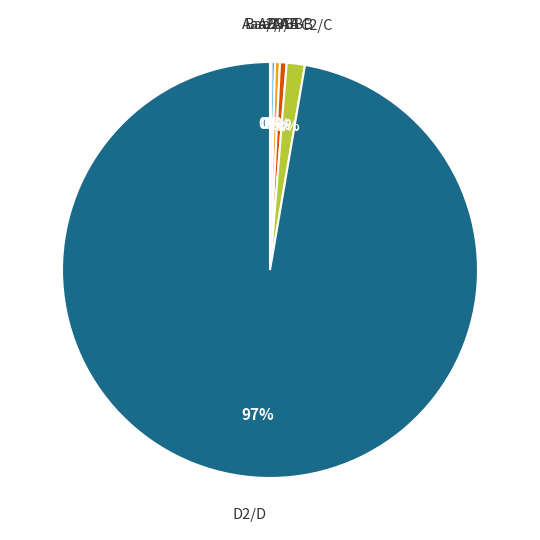

How many segments does this pie chart have?

6